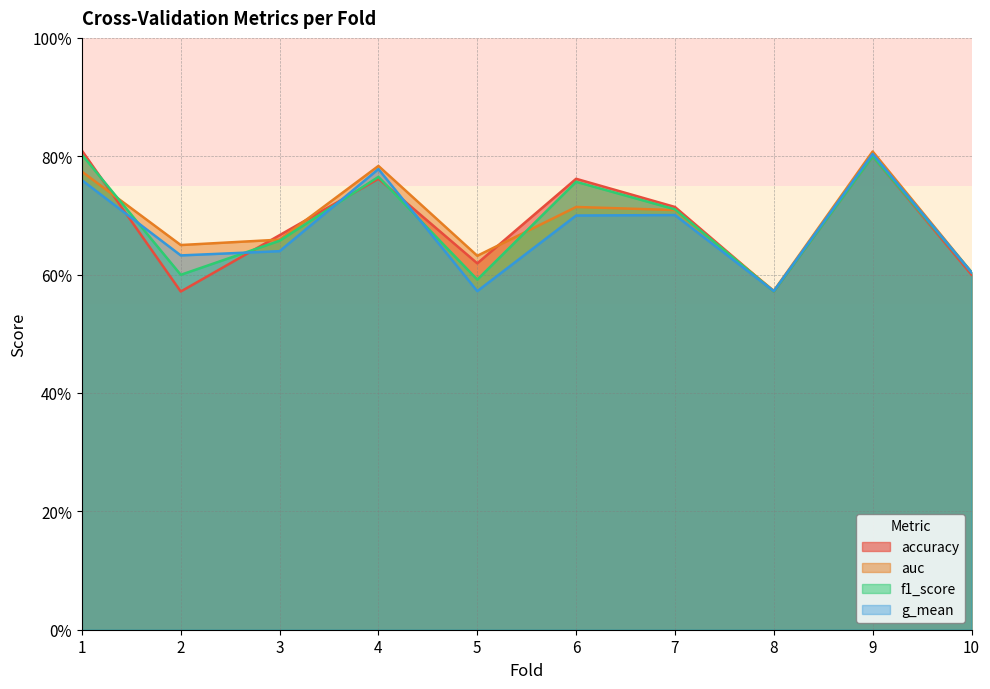

Does the chart display data point markers on the line(s)?

No